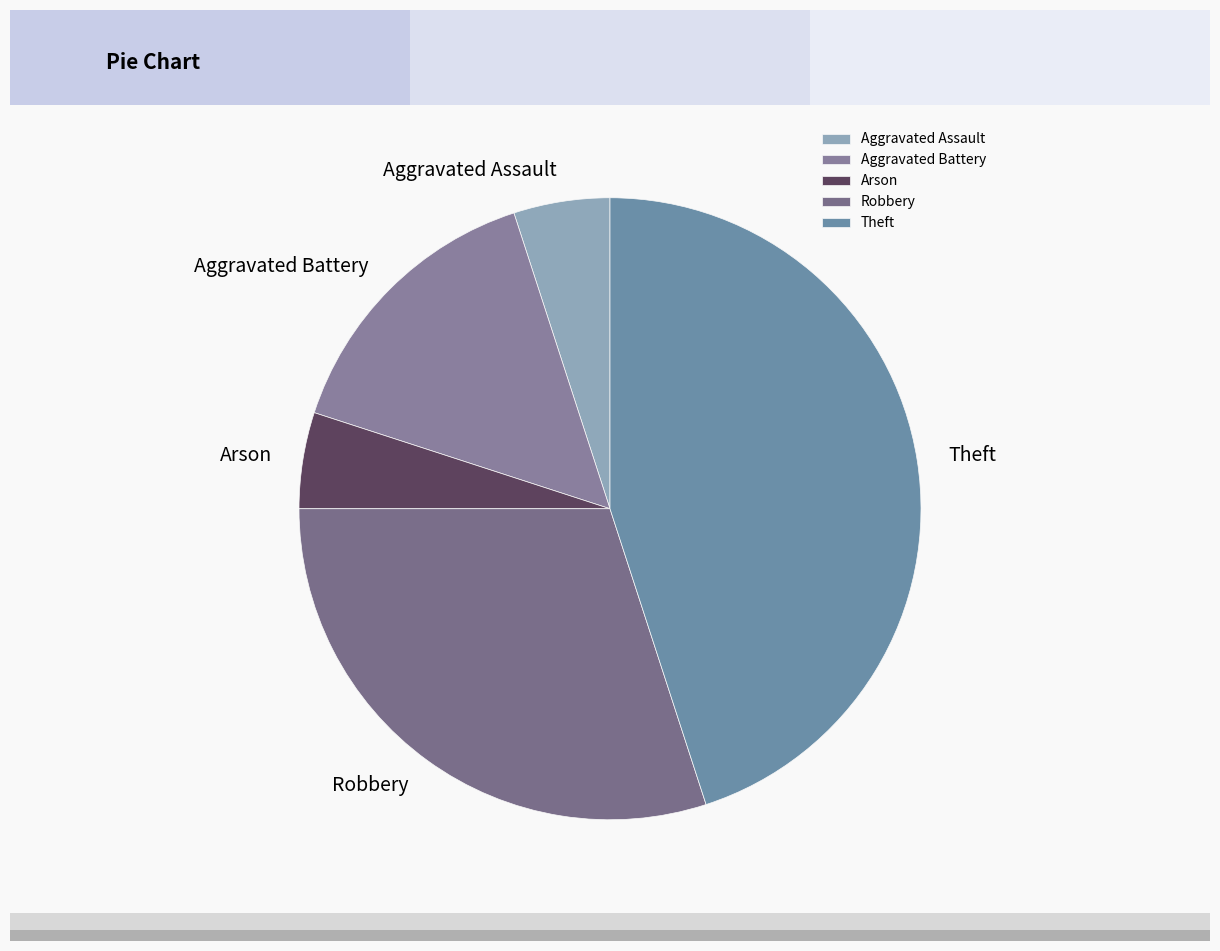

Is it true that Theft is 45% of the pie?

True